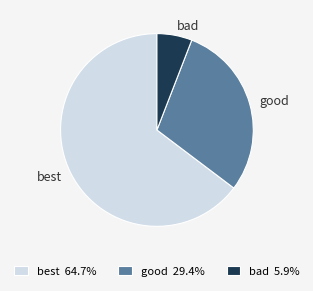

Rank the categories by value from highest to lowest.

best, good, bad